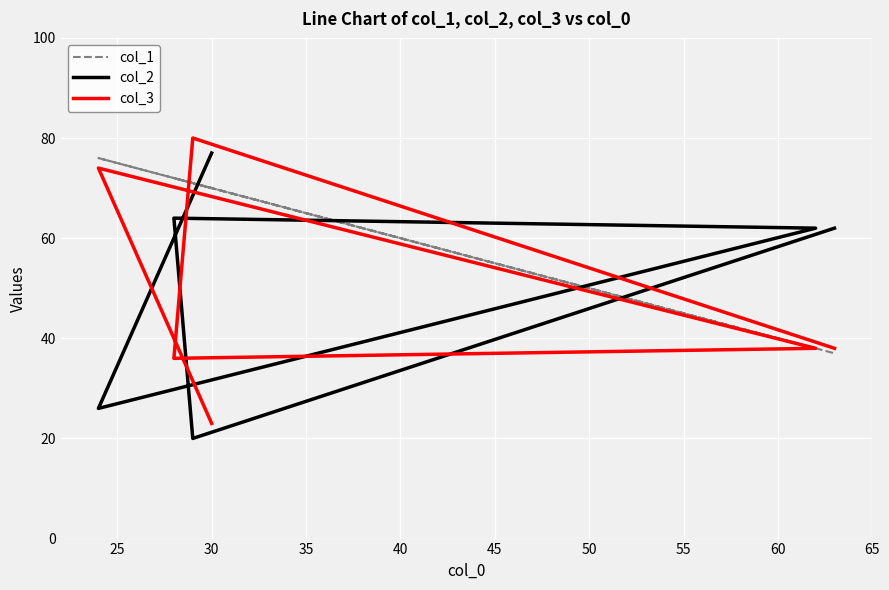

List the series in order of their peak value, lowest first.

col_1, col_2, col_3